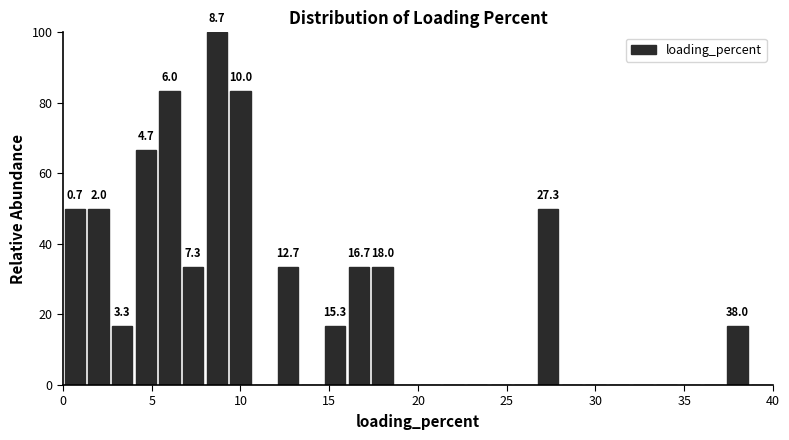

Around what value on the x-axis is the tallest bar? Give the approximate position of its centre, as read against the axis.

8.5